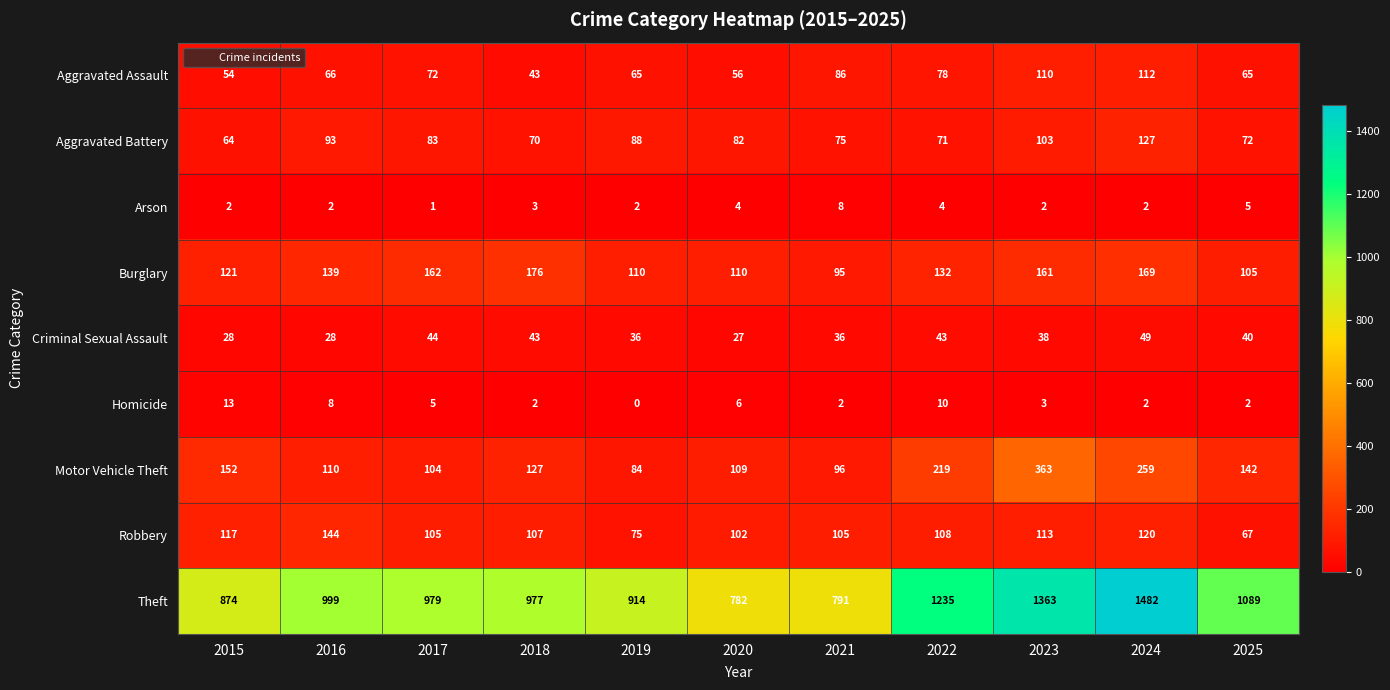

What is the difference between the maximum and minimum values in the Motor Vehicle Theft series?

279